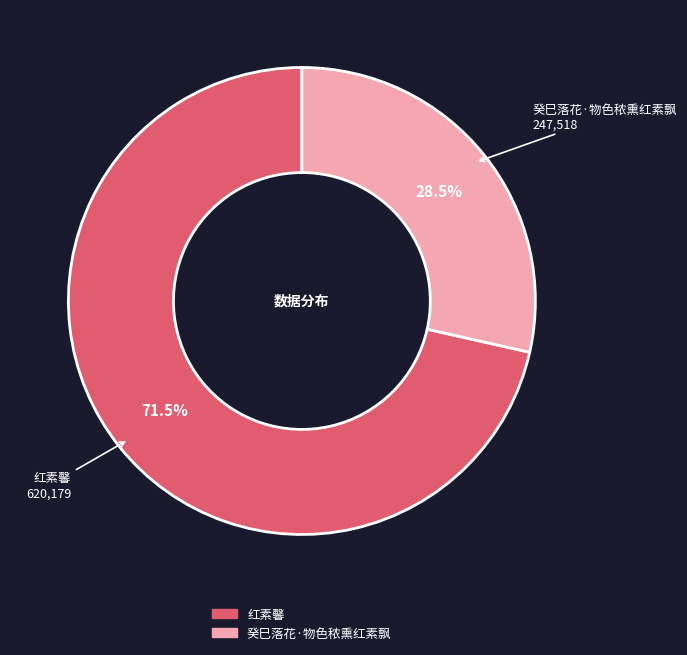

Which slice represents more than half of the pie?

红素馨